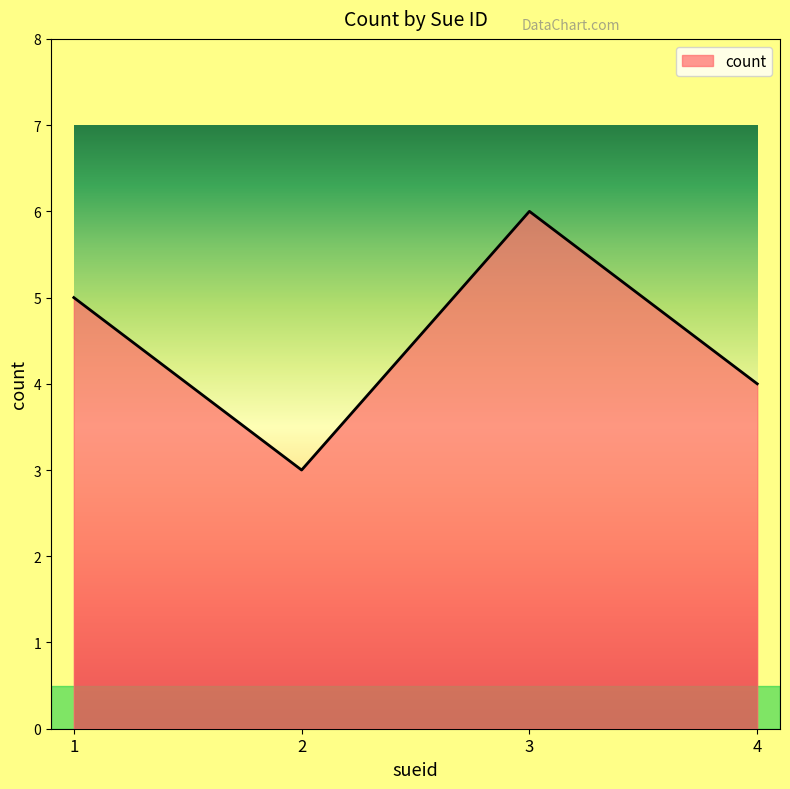

How many interior local valleys (lower than both neighbors) does the data have?

1